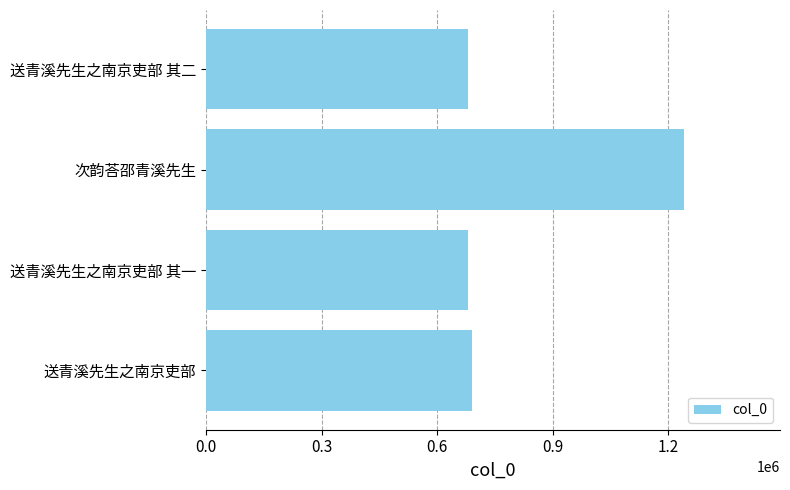

Count the number of data series in this chart.

1